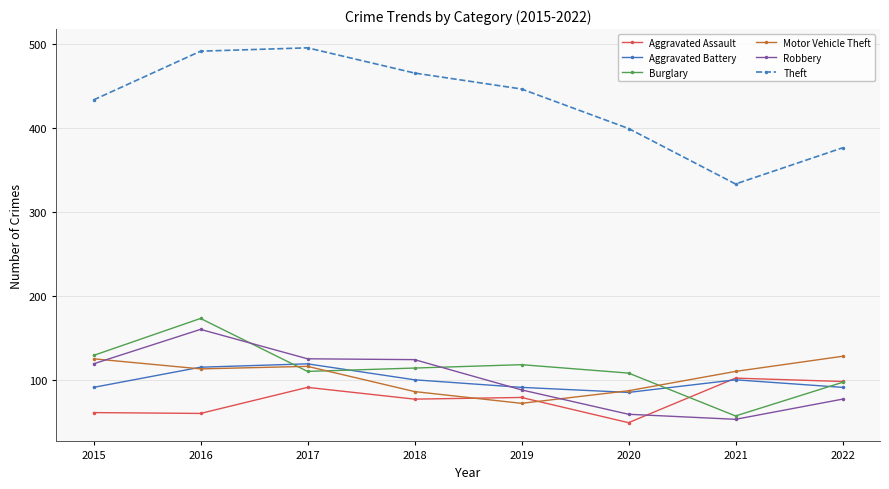

Which series ends up on top after the final intersection of Aggravated Assault and Motor Vehicle Theft?

Motor Vehicle Theft